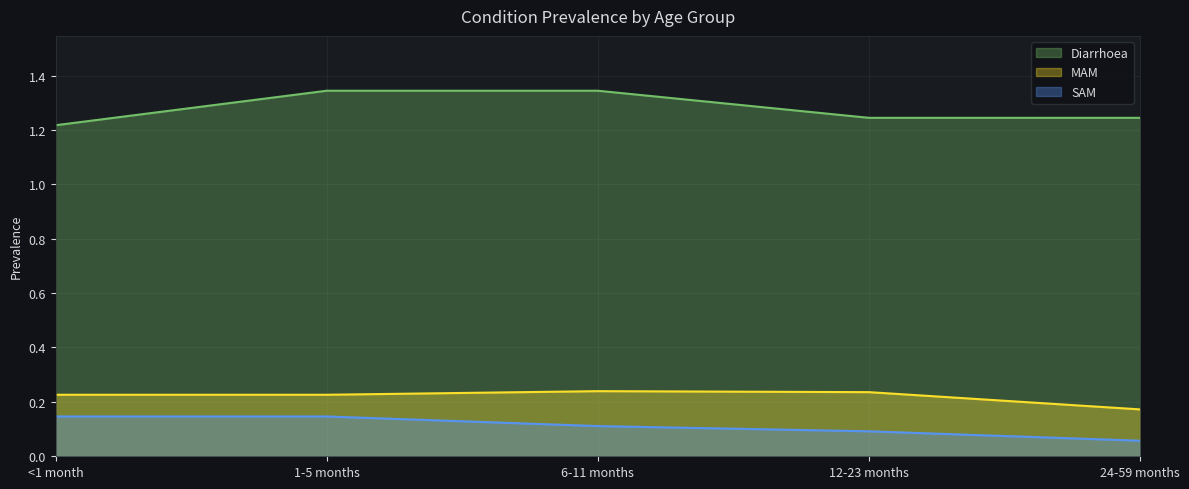

Count the Diarrhoea values in the range 1 to 2.

5